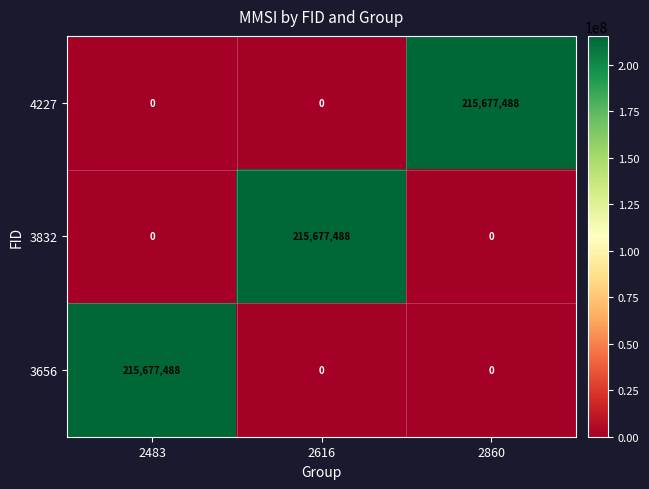

What is the total value across all series at 2860?

215677488